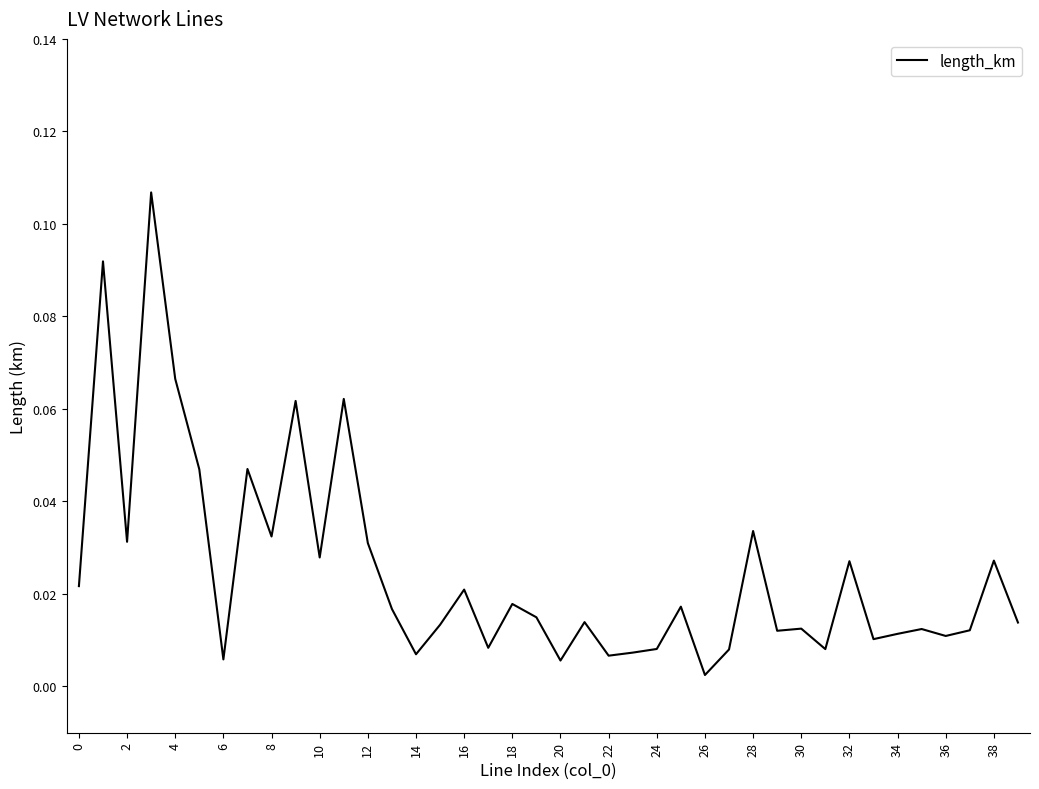

What is the maximum value shown in the chart?

0.1